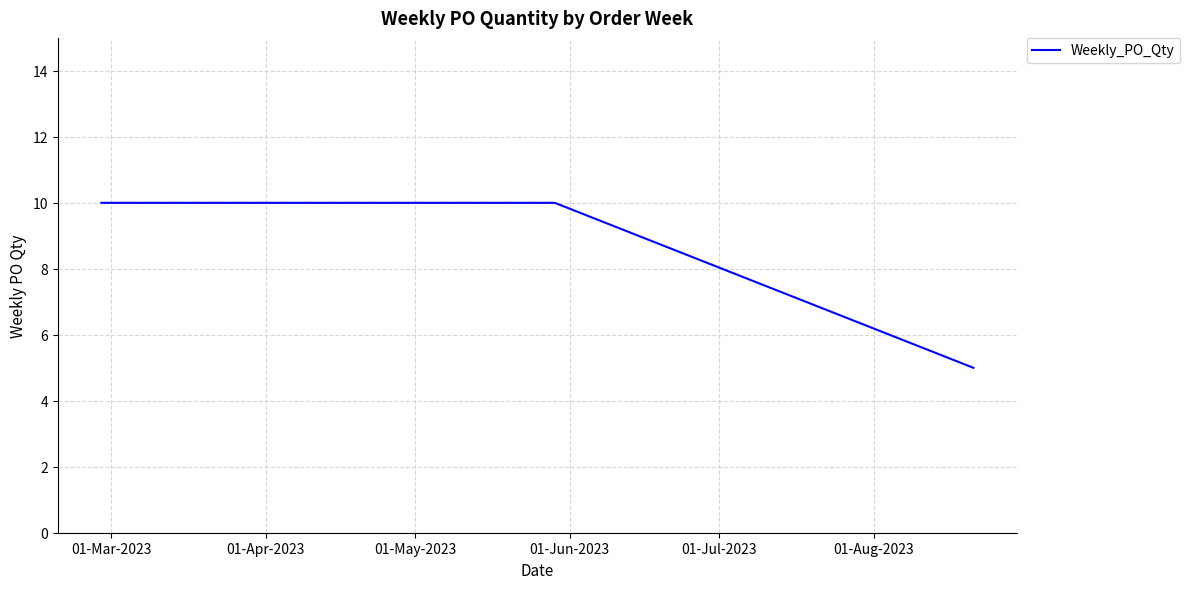

What is the sum of all values?

65